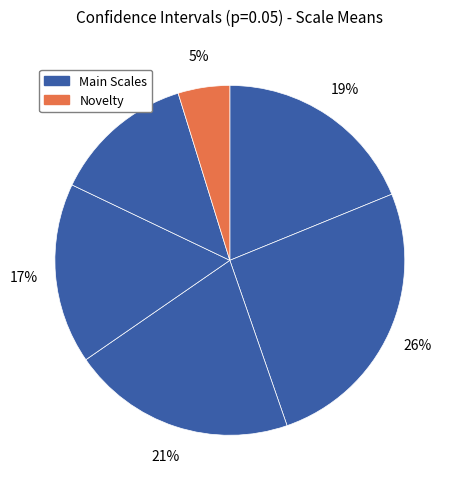

Does any single category account for the majority?

No